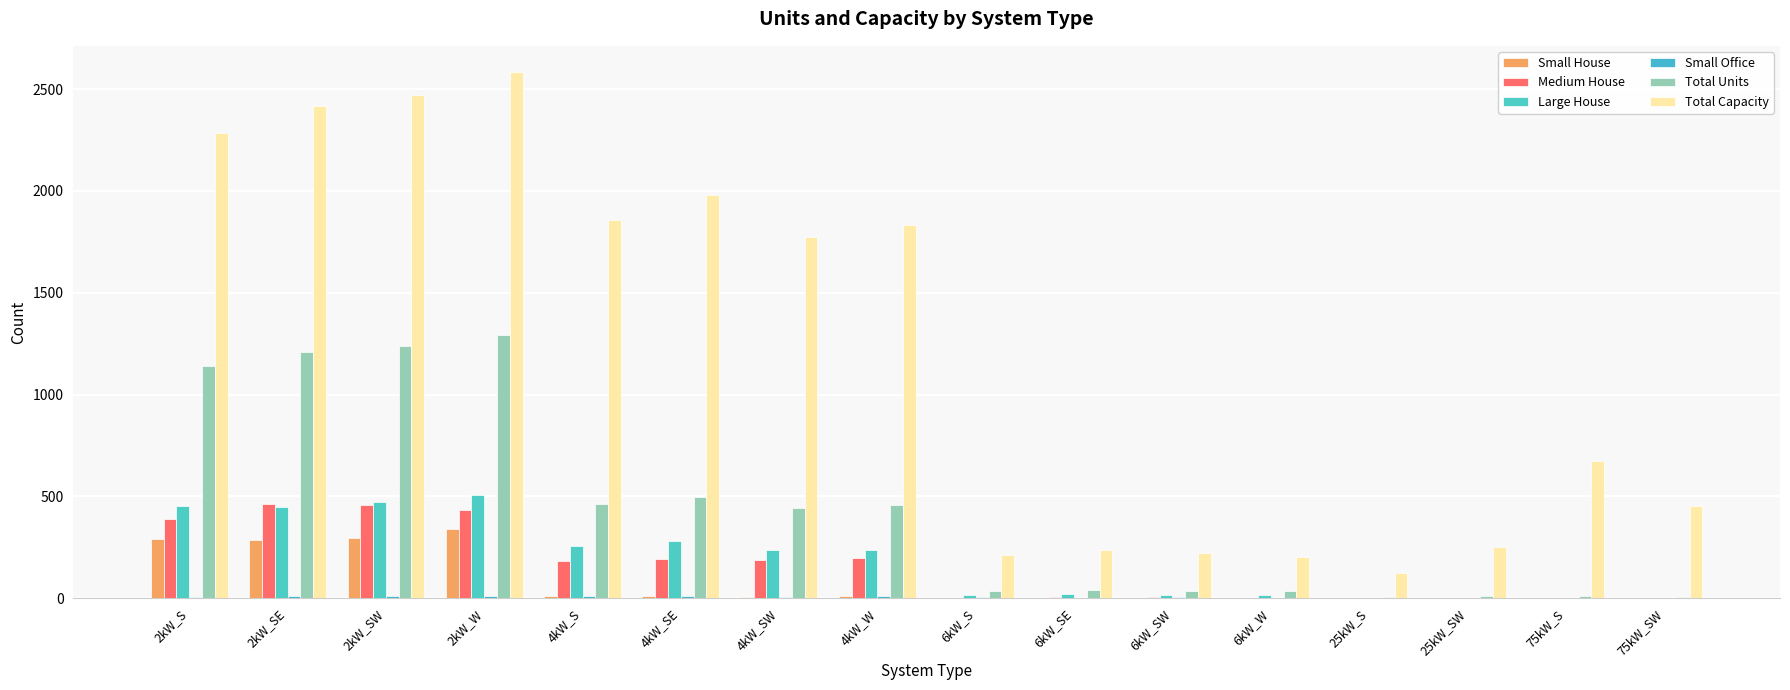

Reading left to right, what are all the values shown in this chart?

Small House: 291	285	294	339	9	9	7	9	0	0	0	0	0	0	0	0
Medium House: 389	460	455	435	183	191	188	199	2	5	5	2	0	0	0	0
Large House: 452	447	473	504	257	280	234	237	15	19	14	14	0	0	0	0
Small Office: 6	10	8	9	10	10	4	8	4	1	5	1	0	0	0	0
Total Units: 1142	1208	1236	1292	464	495	444	458	35	39	37	34	5	10	9	6
Total Capacity: 2284	2416	2472	2584	1856	1980	1776	1832	210	234	222	204	125	250	675	450